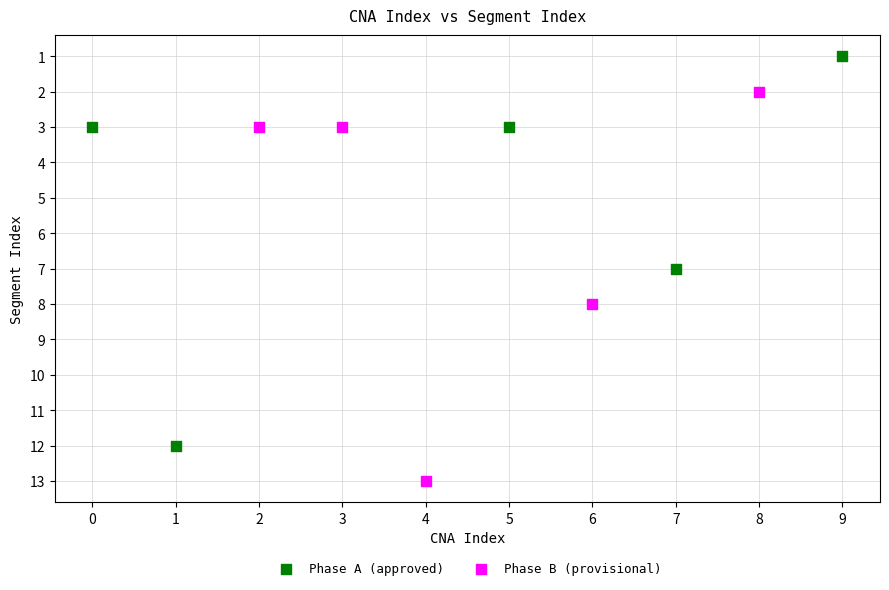

Which series contains the highest Y value?

Phase B (provisional)